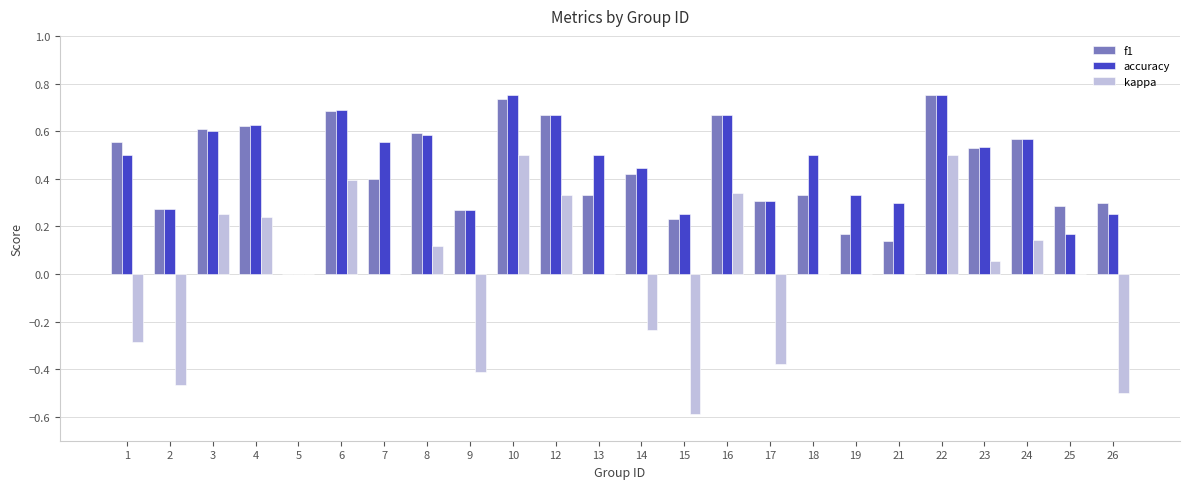

What are all the series names shown in the legend?

f1, accuracy, kappa